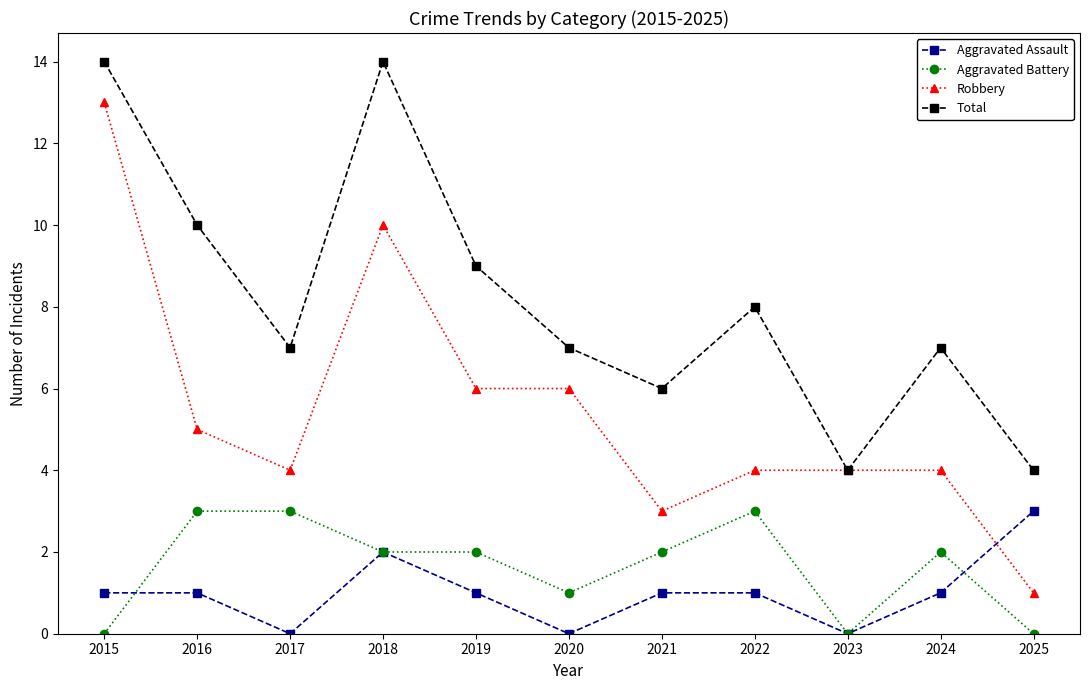

Where is the first local minimum for Robbery?

2017